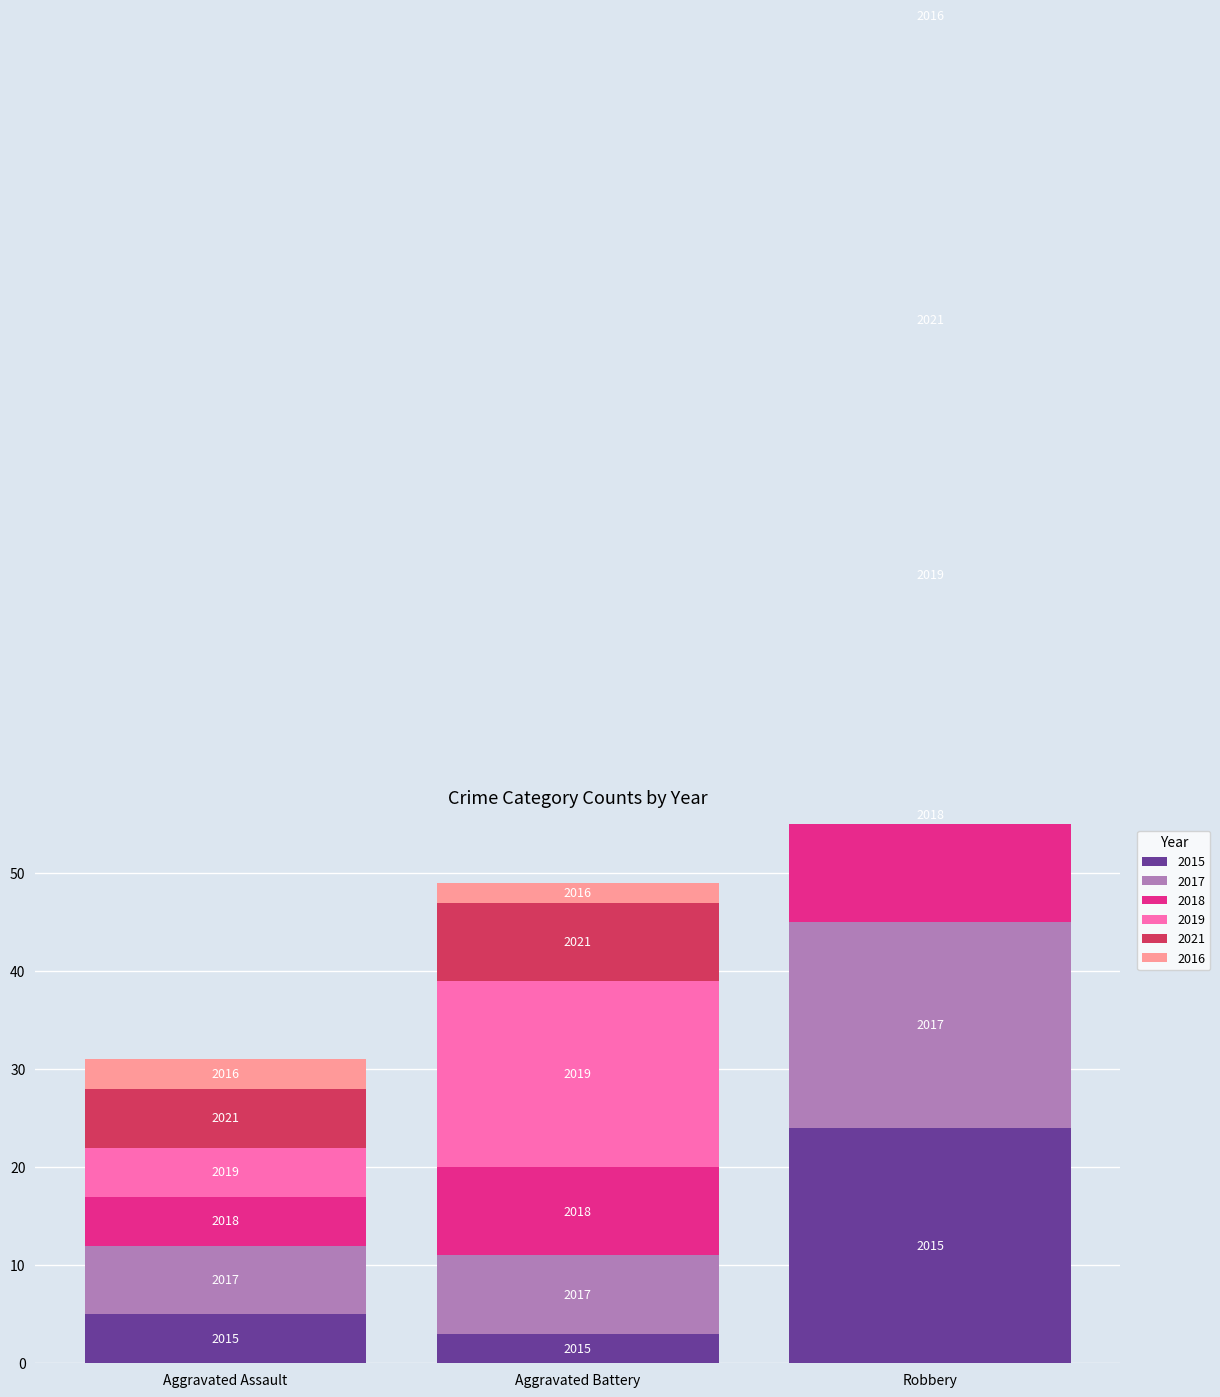

List the series in order of their peak value, lowest first.

2017, 2018, 2015, 2021, 2019, 2016